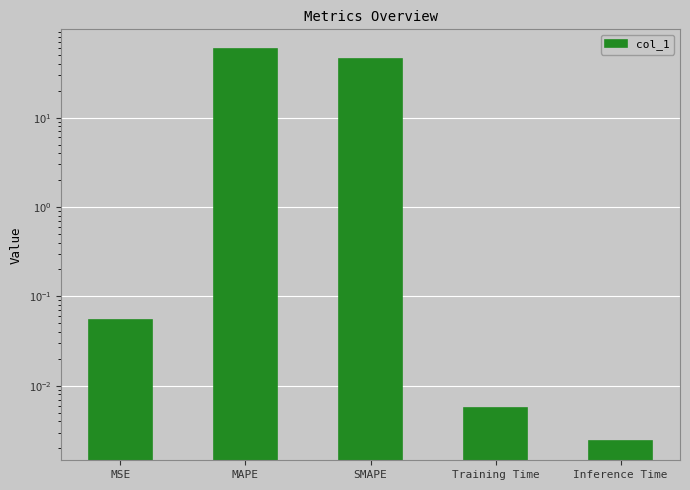

What is the sum of all values?

104.2